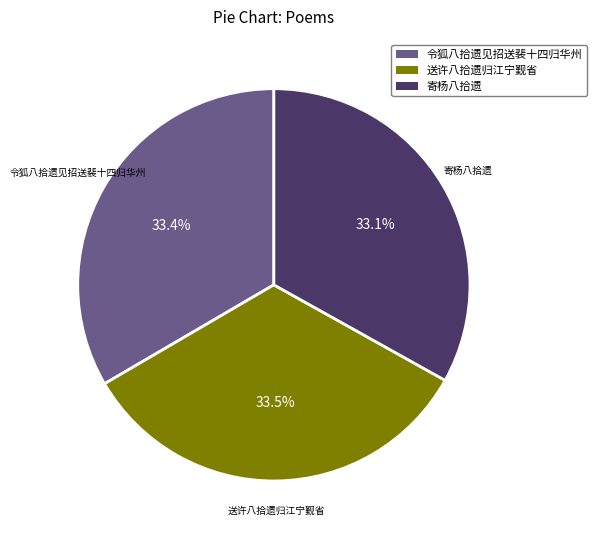

Does any single category account for the majority?

No